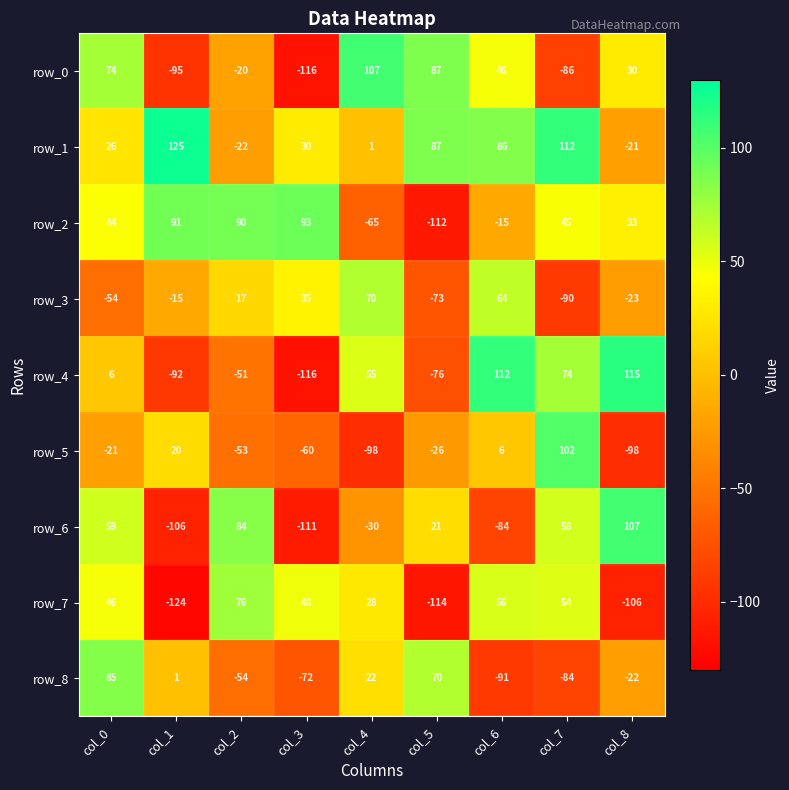

Between col_2 and col_6, which series saw the biggest shift?

row_6